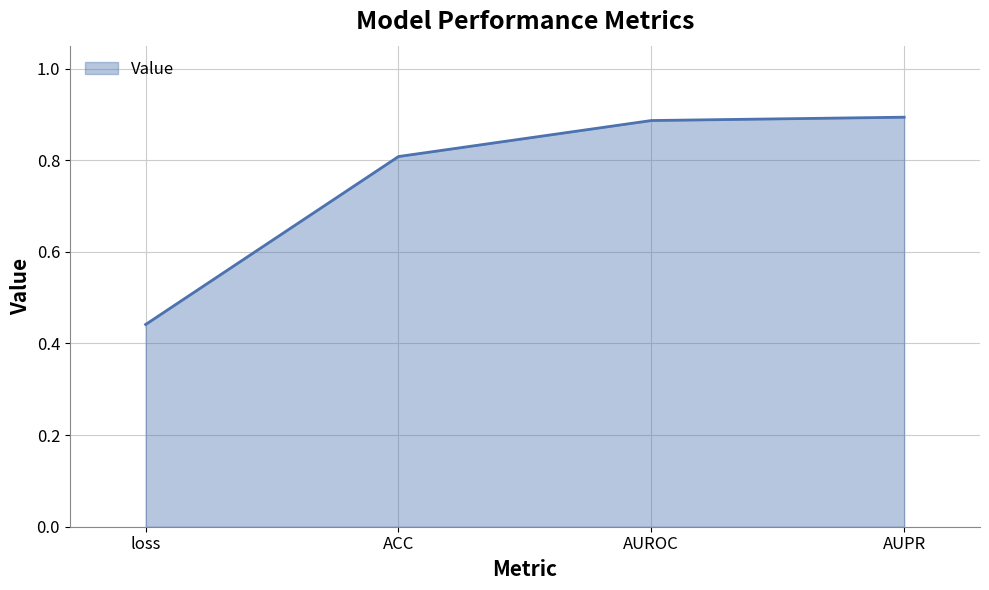

What is the sum of all values?

3.0